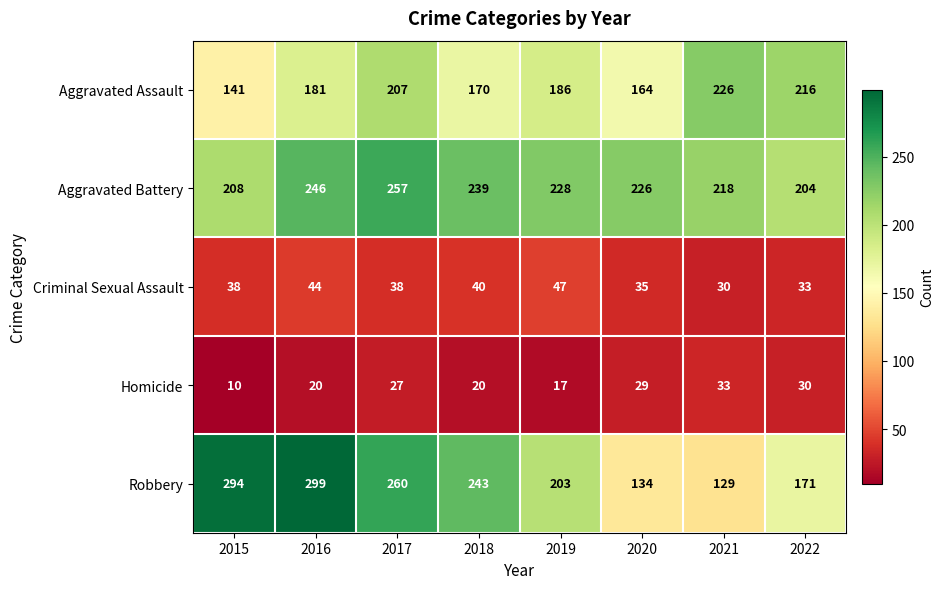

At how many categories does at least one series exceed 13?

8